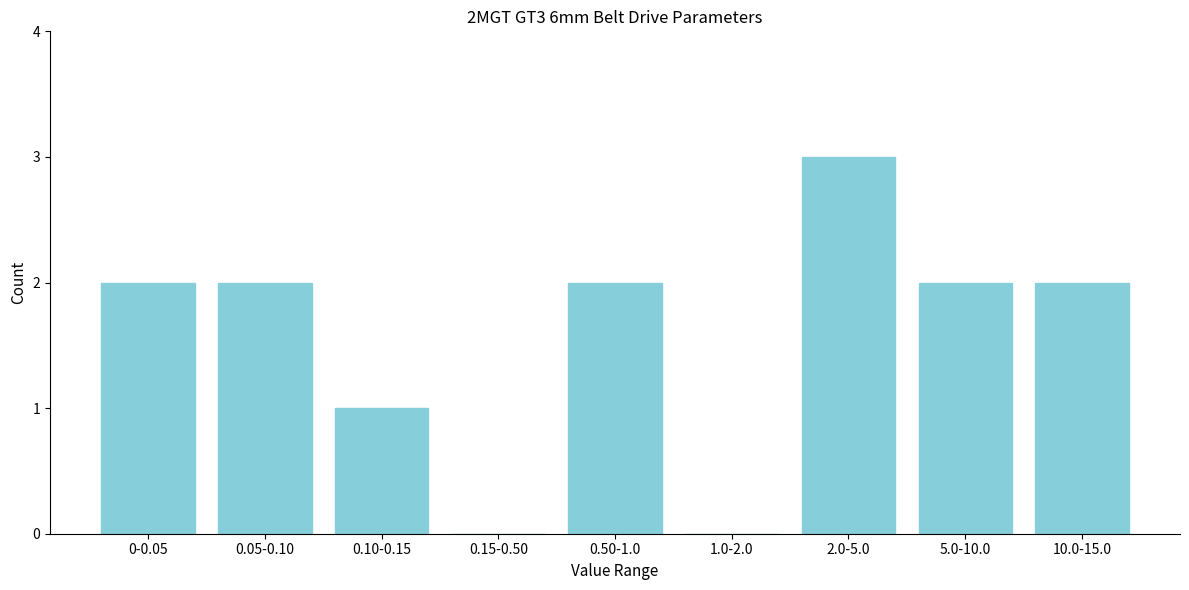

Reading left to right, transcribe all the data shown in this chart.

0-0.05=2	0.05-0.10=2	0.10-0.15=1	0.15-0.50=0	0.50-1.0=2	1.0-2.0=0	2.0-5.0=3	5.0-10.0=2	10.0-15.0=2